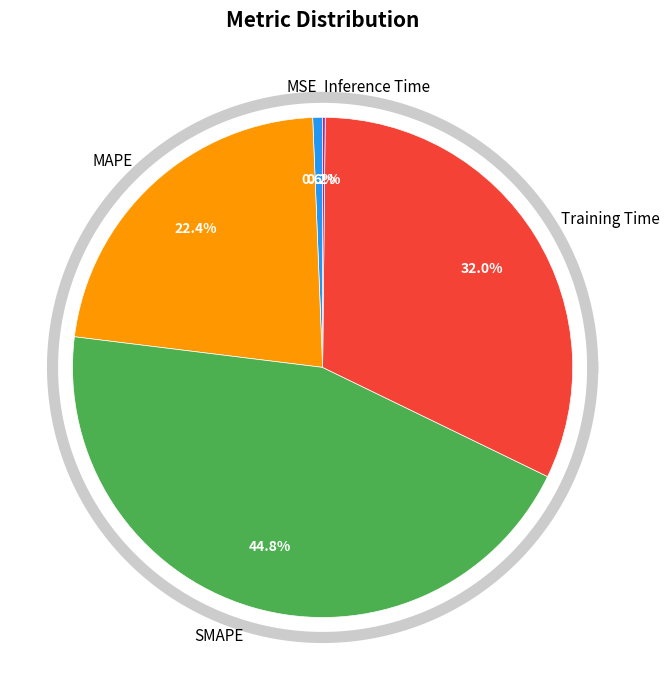

What is the ratio of the value at SMAPE to the value at Training Time?

1.4